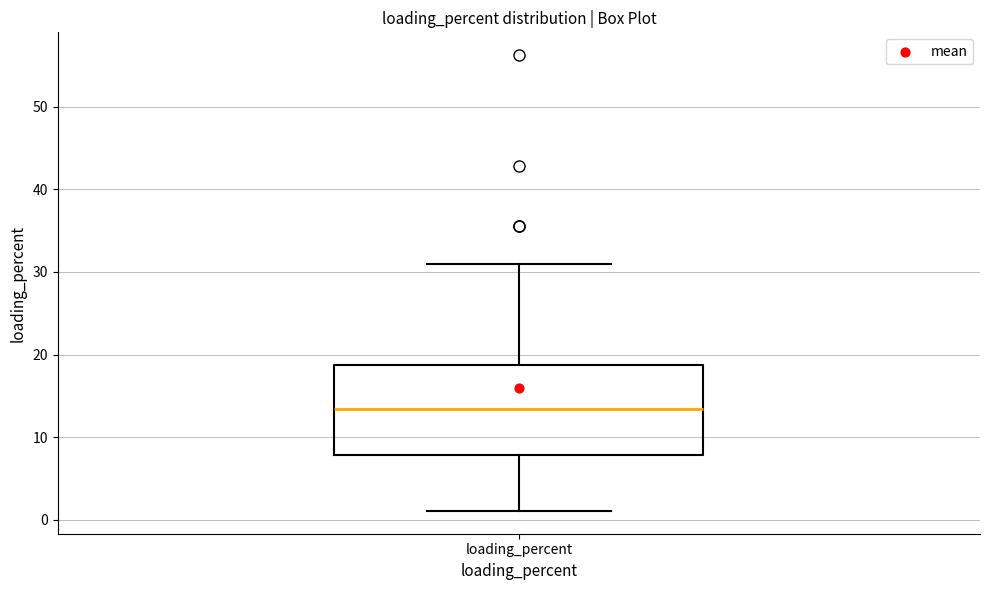

Transcribe this box plot: give where the median line is, the range the box spans, and where the two whiskers end, as read against the y-axis. The values are not printed on the chart, so give them approximately, as read against the axis.

median 13, box 8 to 19, whiskers 1 to 31